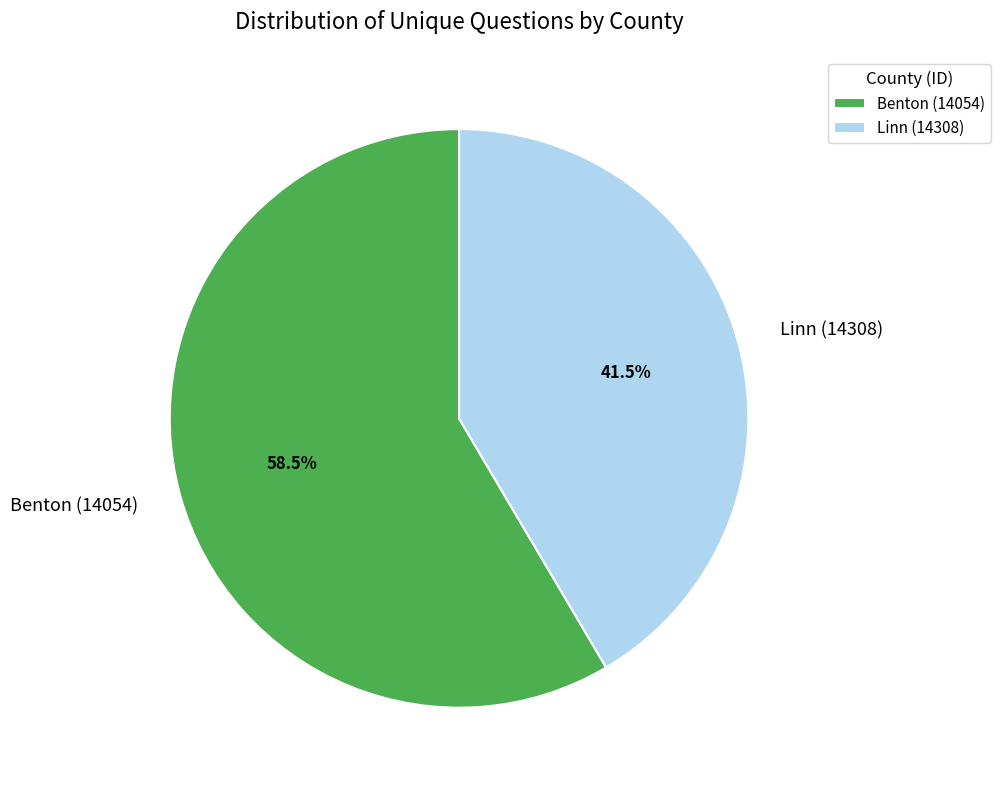

True or false: Benton (14054) accounts for 65% of the total.

False